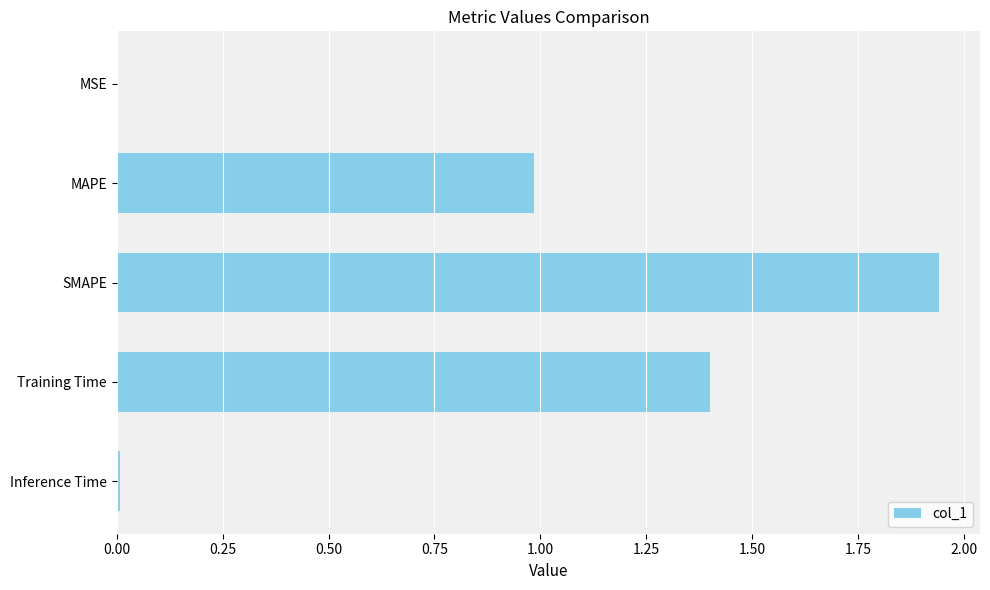

Which label corresponds to the largest value in the chart?

SMAPE